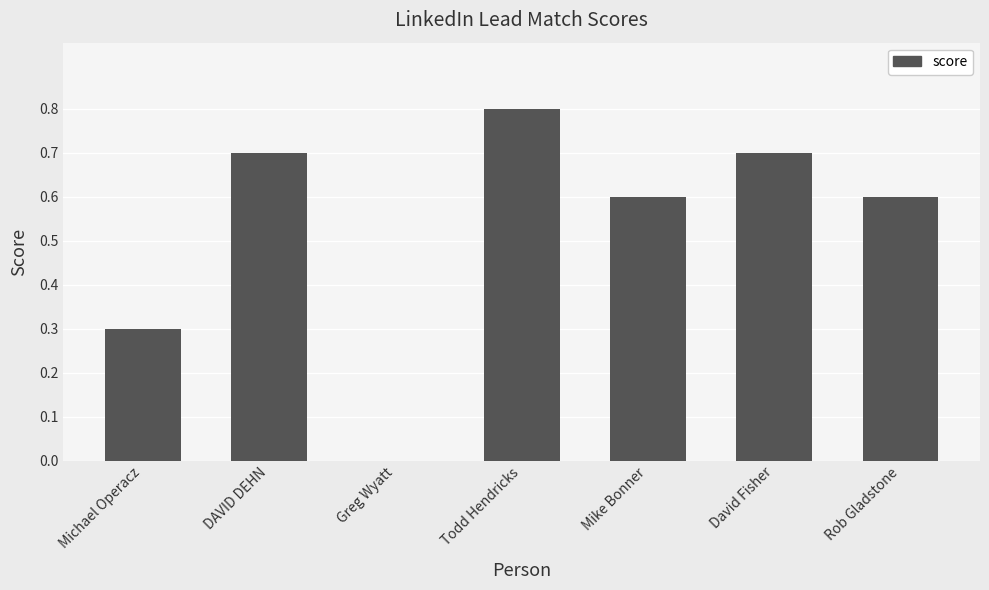

The value at Todd Hendricks is 0.4. True or false?

False